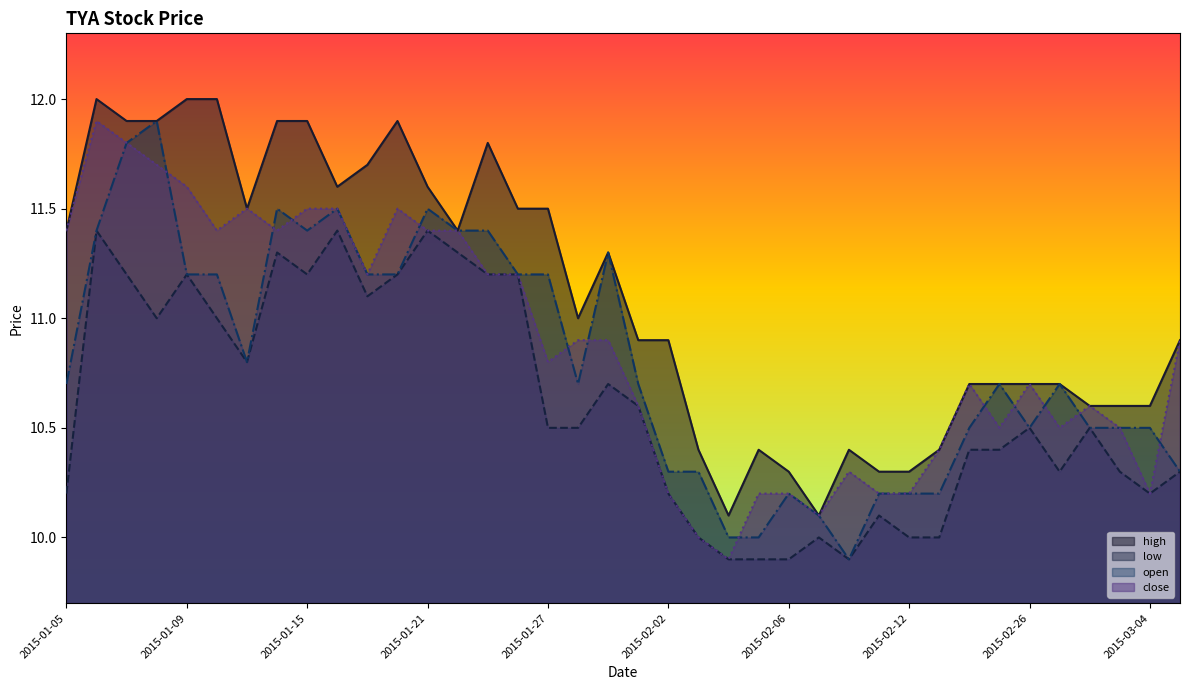

Is it true that close equals 4.0 at 2015-02-27?

False